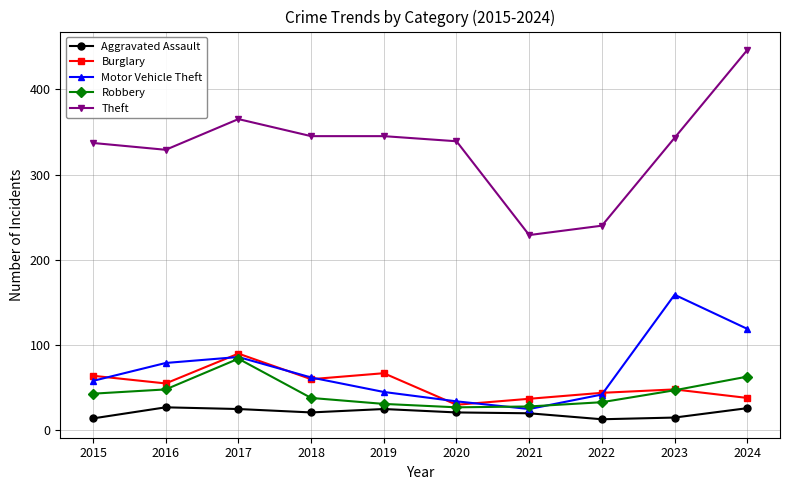

What is the total value across all series at 2018?

526